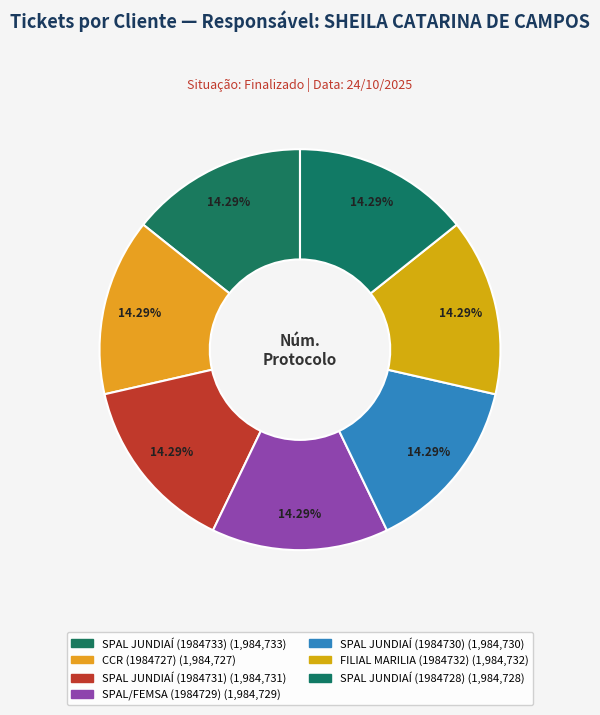

Count the number of slices in the pie.

7